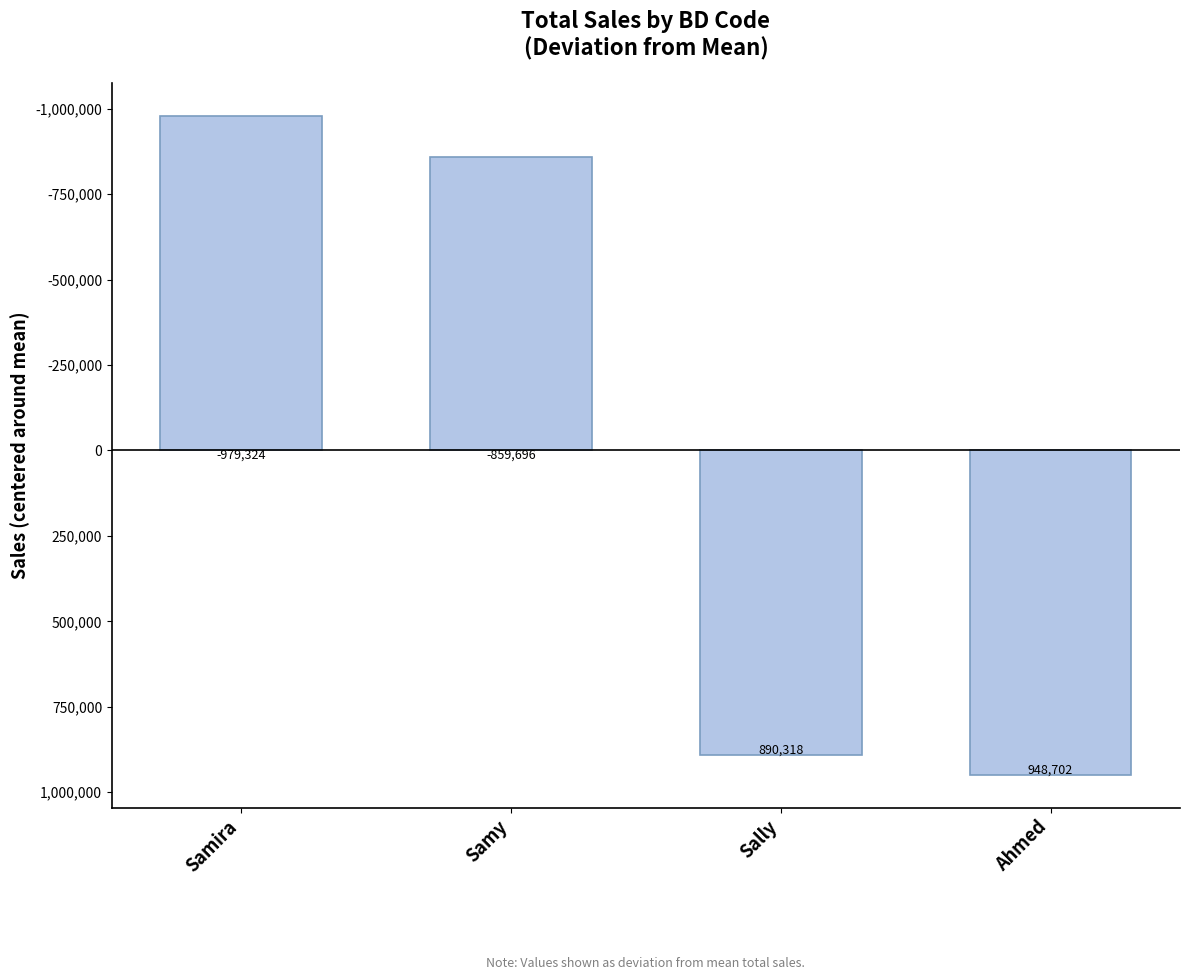

True or false: the data shows -594778.5 at Samira.

False